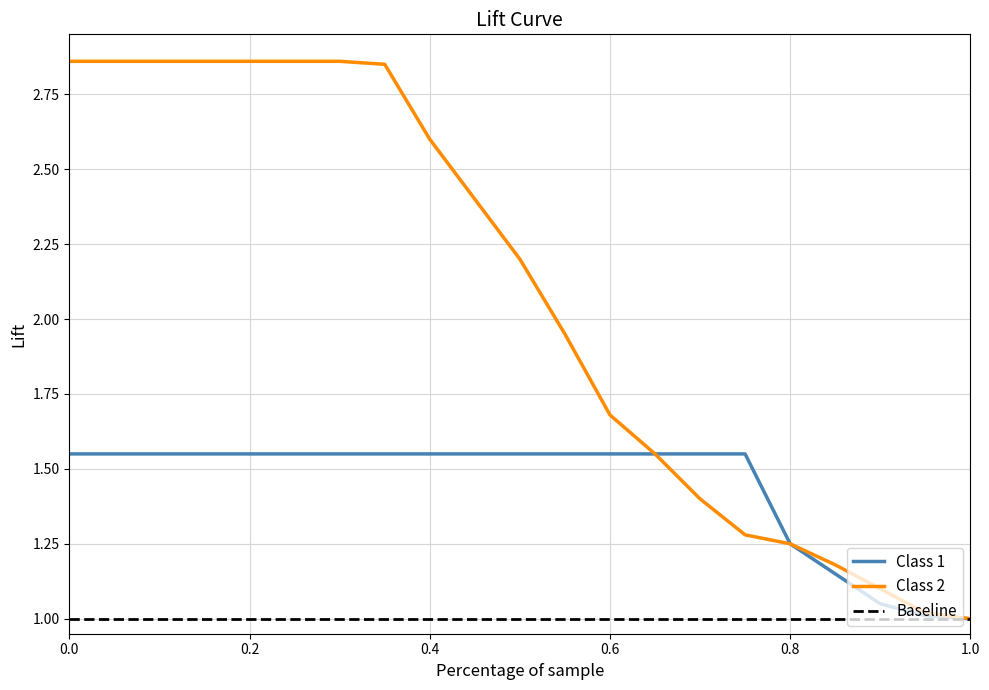

Which series has the largest total across all categories?

Class 2